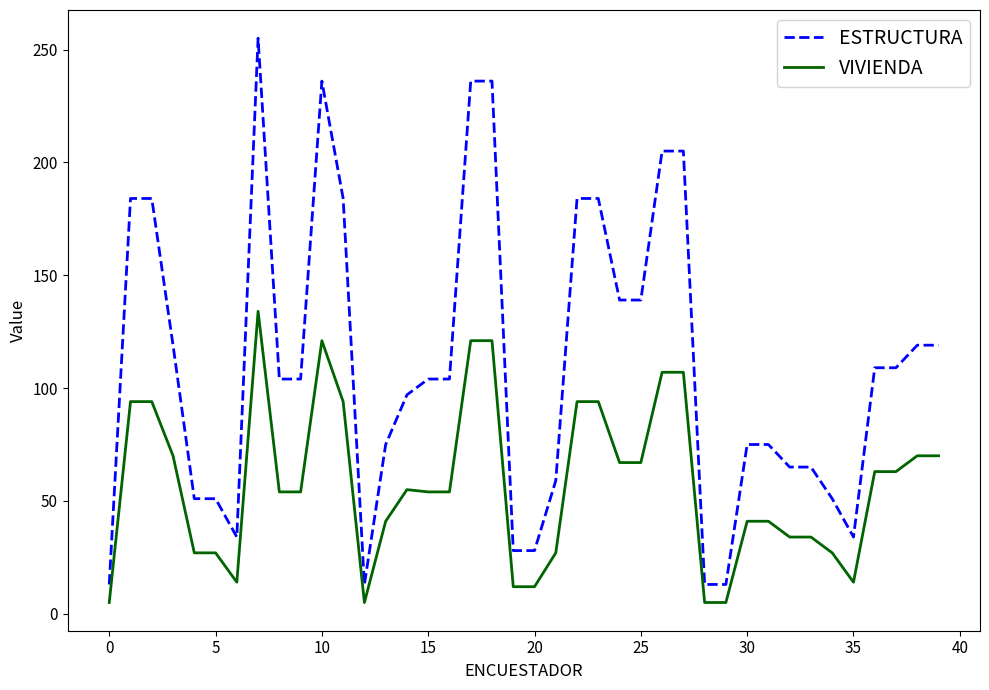

List the series in order of their overall mean, highest first.

ESTRUCTURA, VIVIENDA